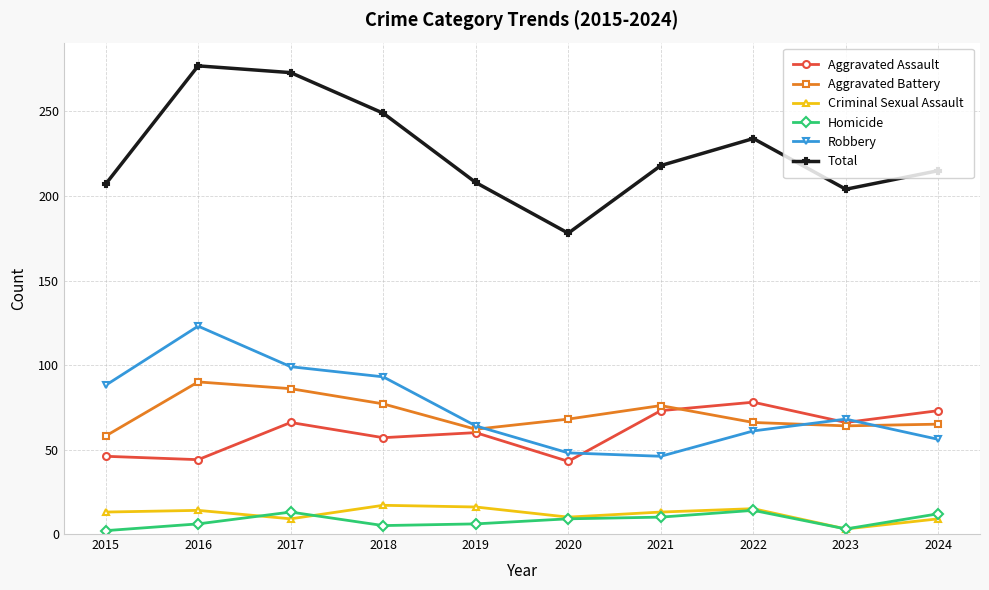

How many data points does each series have?

10